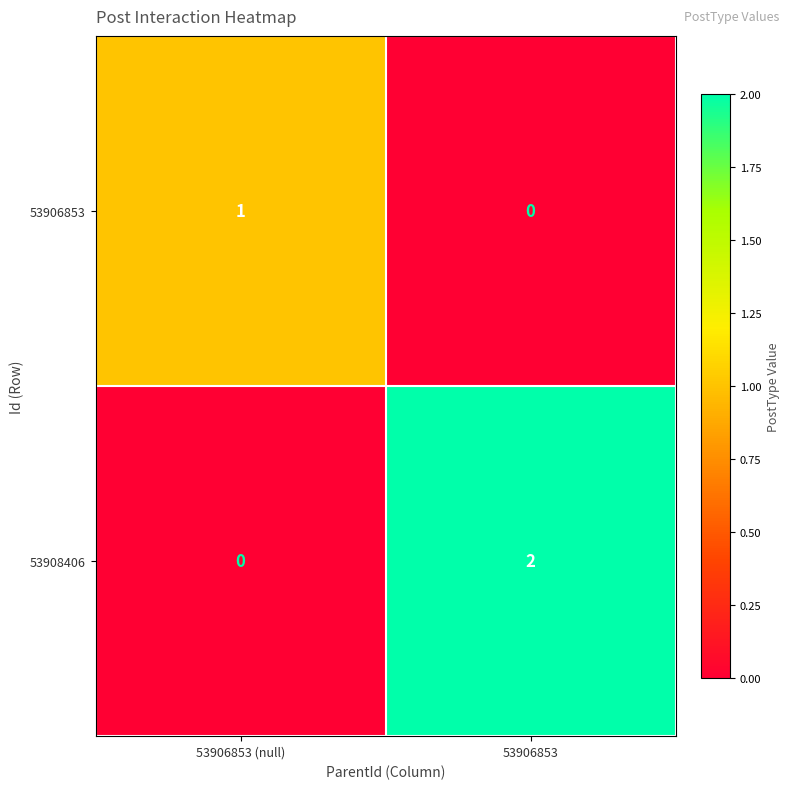

Which series has the largest total across all categories?

53908406